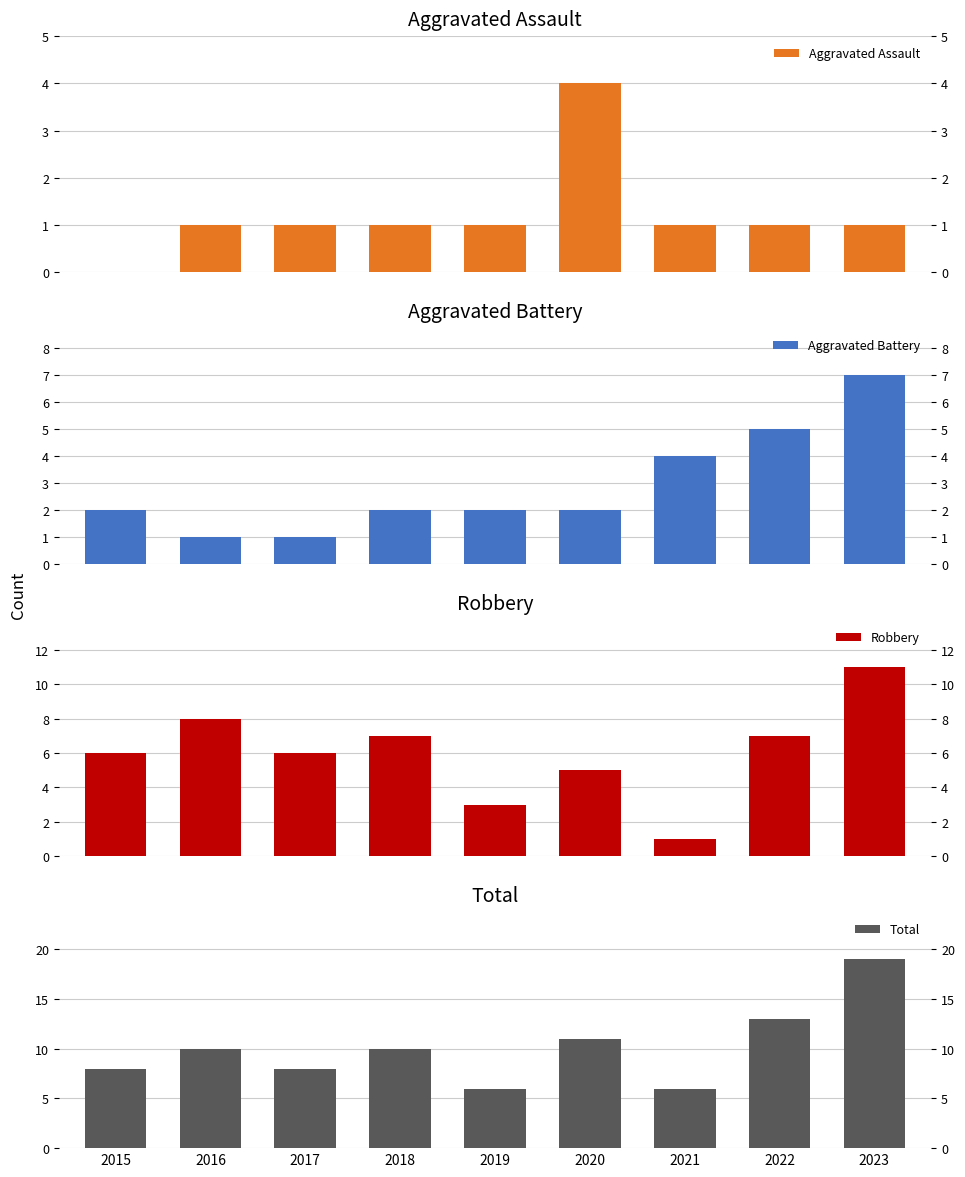

Is the value of Aggravated Assault at 2023 greater than the value of Aggravated Battery at 2018?

No